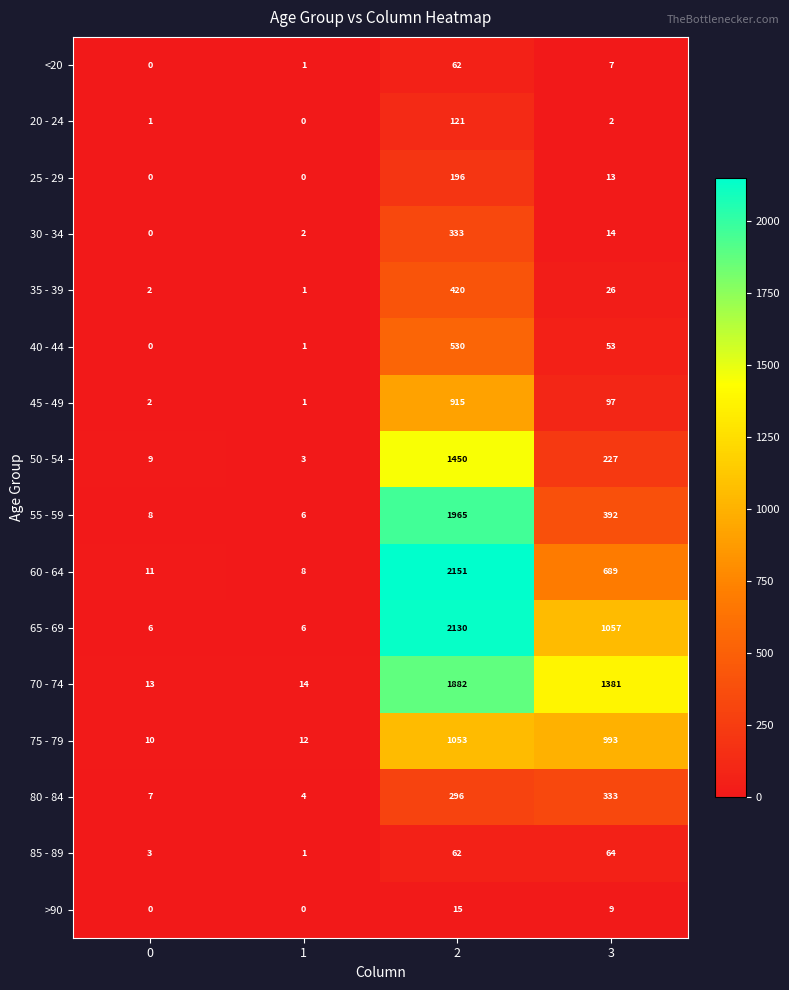

At 3, list the series in order from largest to smallest.

70 - 74, 65 - 69, 75 - 79, 60 - 64, 55 - 59, 80 - 84, 50 - 54, 45 - 49, 85 - 89, 40 - 44, 35 - 39, 30 - 34, 25 - 29, >90, <20, 20 - 24